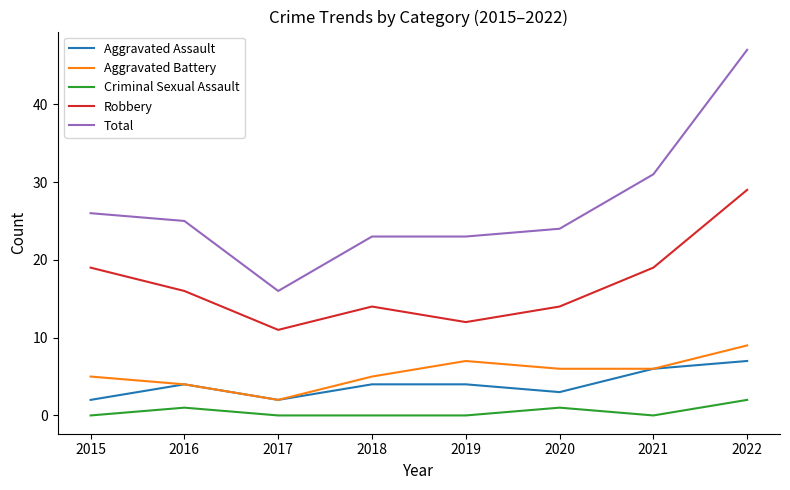

What is the sum of the Aggravated Assault values at 2020 and 2019?

7